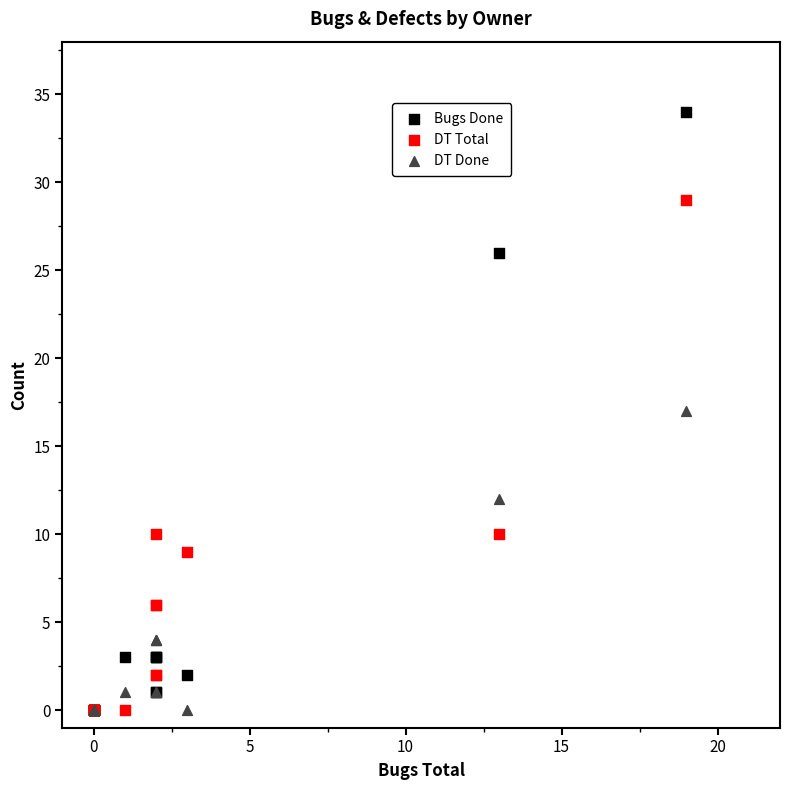

What are all the series names shown in the legend?

Bugs Done, DT Total, DT Done